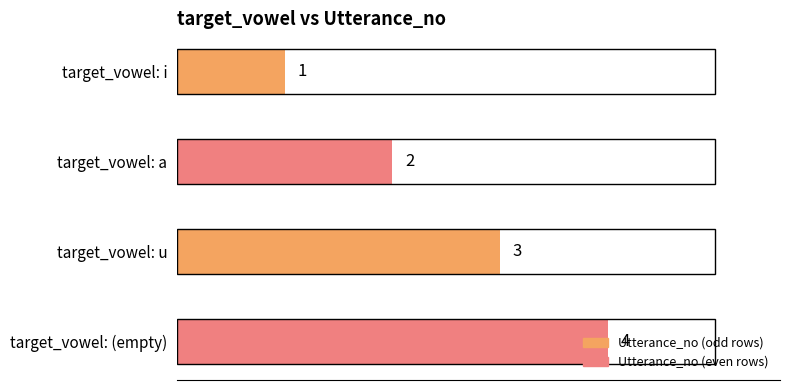

What is the maximum value shown in the chart?

4